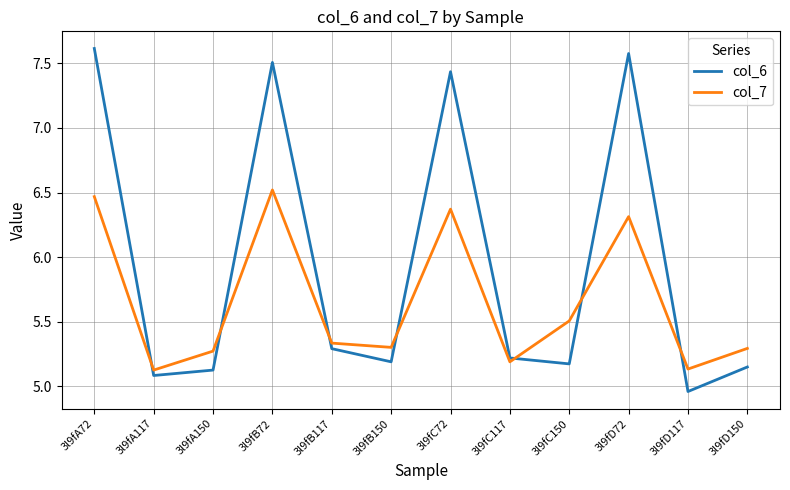

What is the difference between the maximum and minimum values in the col_6 series?

2.7